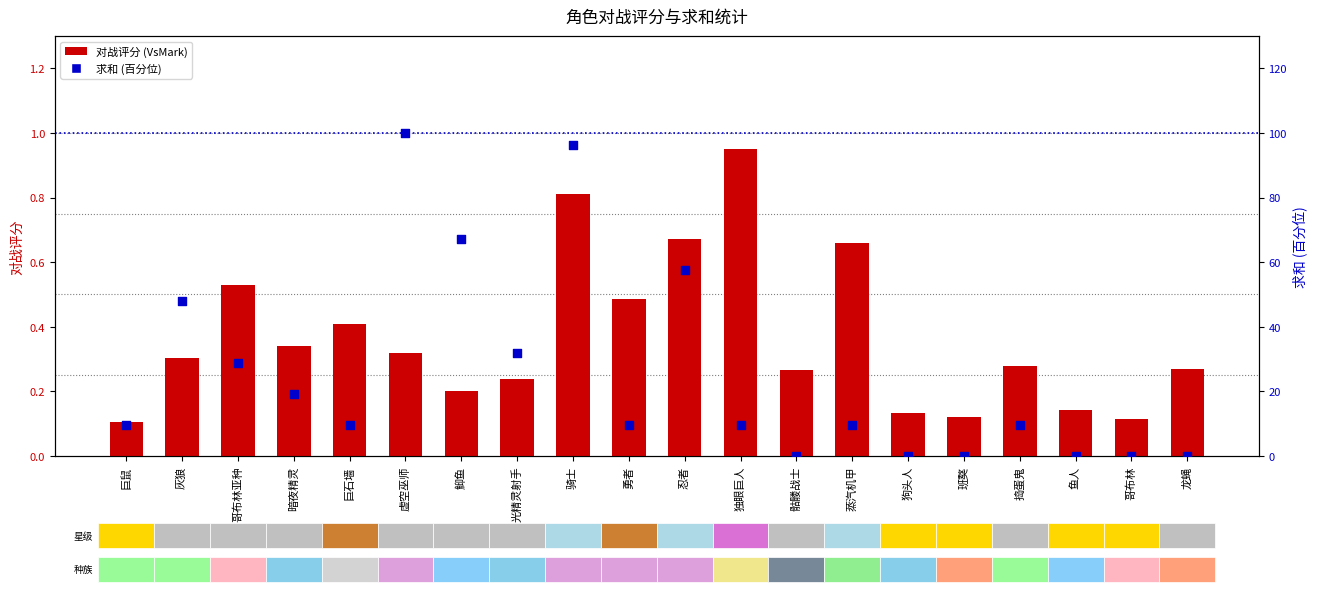

What are all the series names shown in the legend?

VsMark (对战评分), 求和 (百分位)